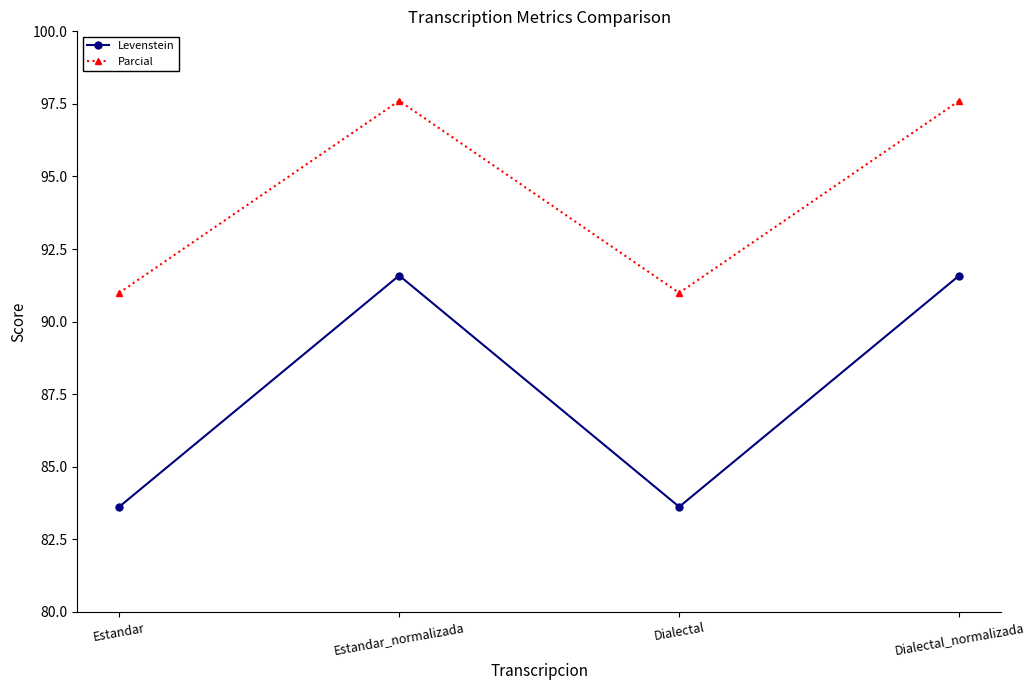

Does the chart display data point markers on the line(s)?

Yes